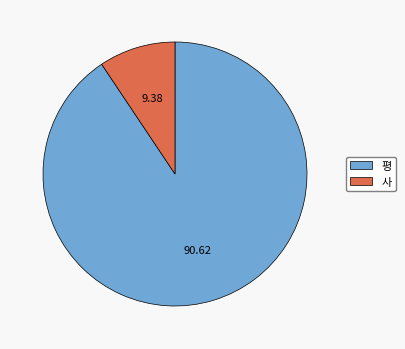

Which category has the biggest portion of the pie?

평